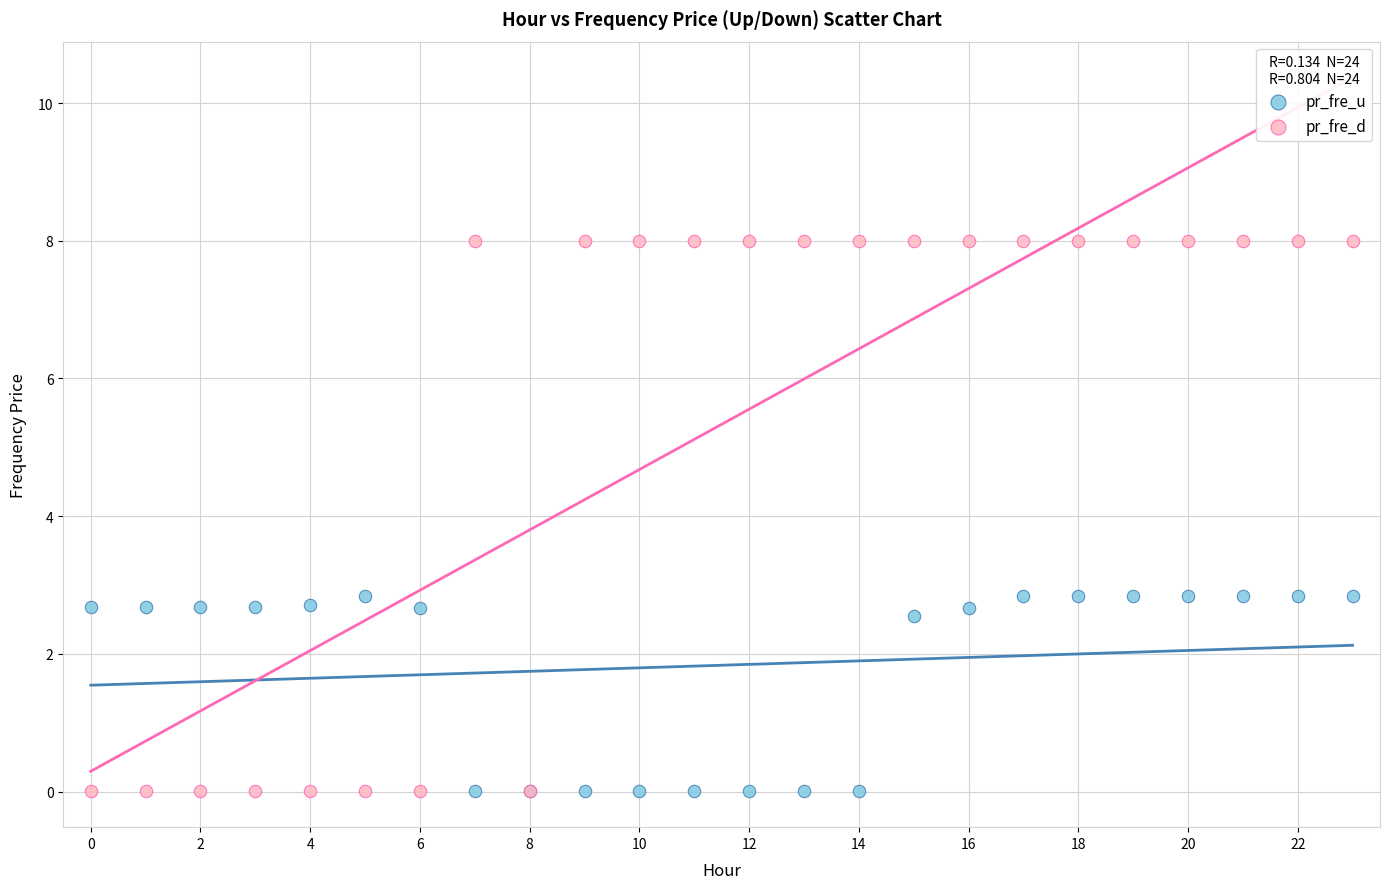

Which series has the largest Y range (max minus min)?

pr_fre_d